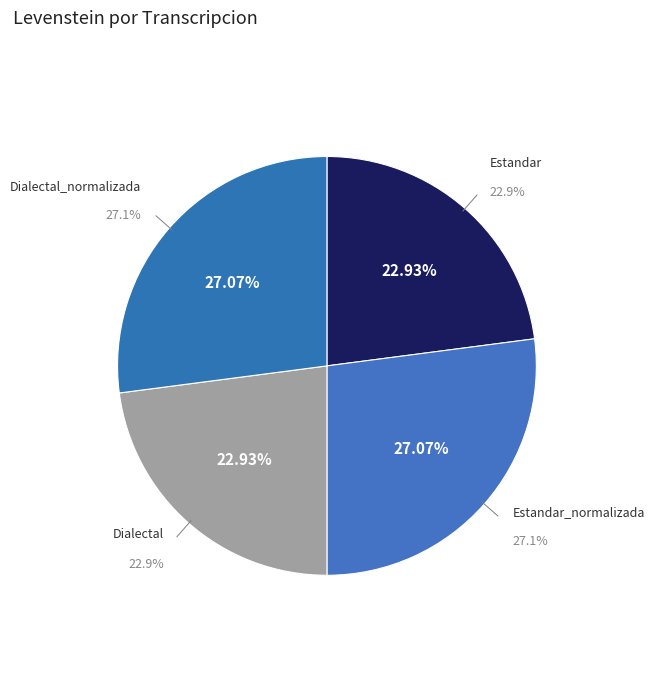

How many segments does this pie chart have?

4